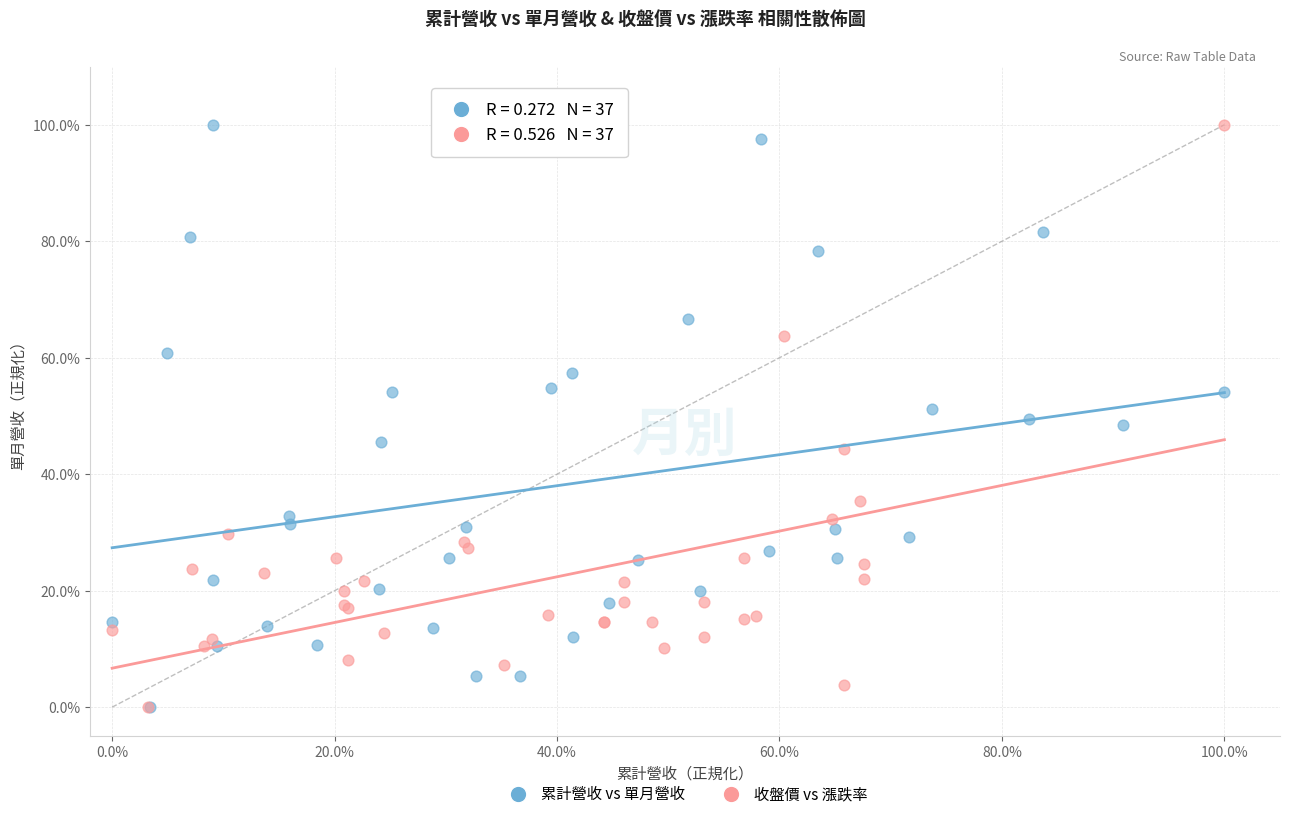

What are all the series names shown in the legend?

累計營收 vs 單月營收, 收盤價 vs 漲跌率